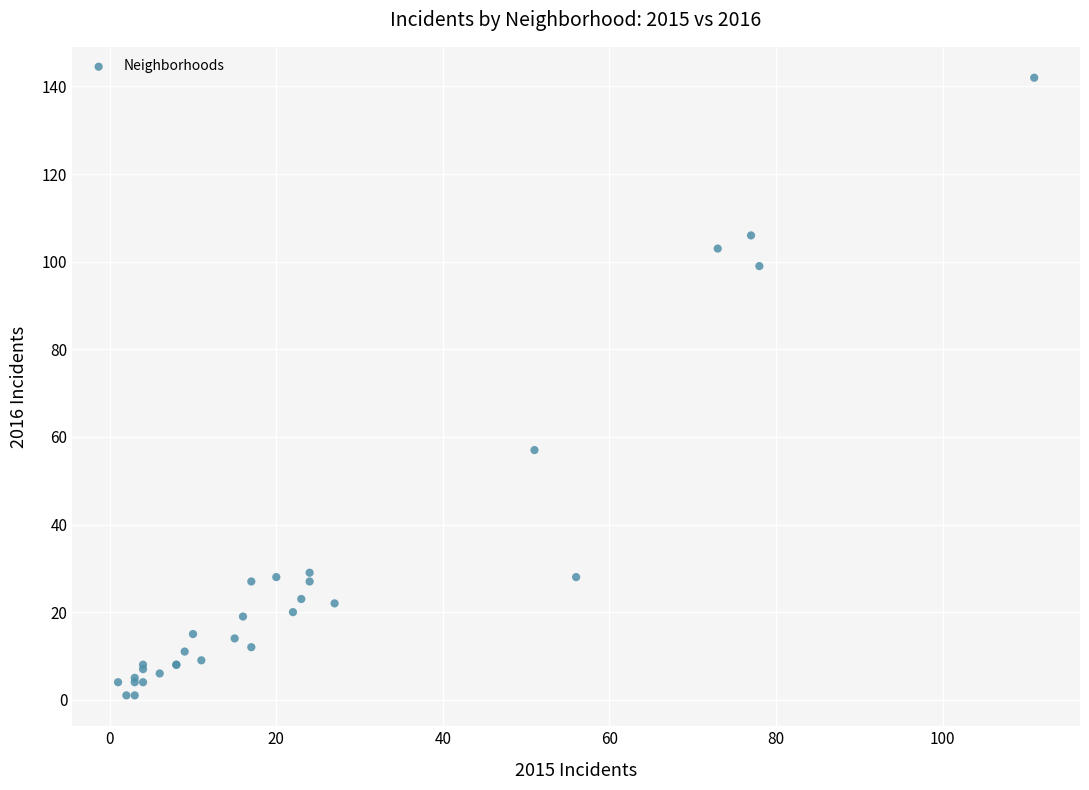

What Y value in the scatter plot is closest to 71?

57